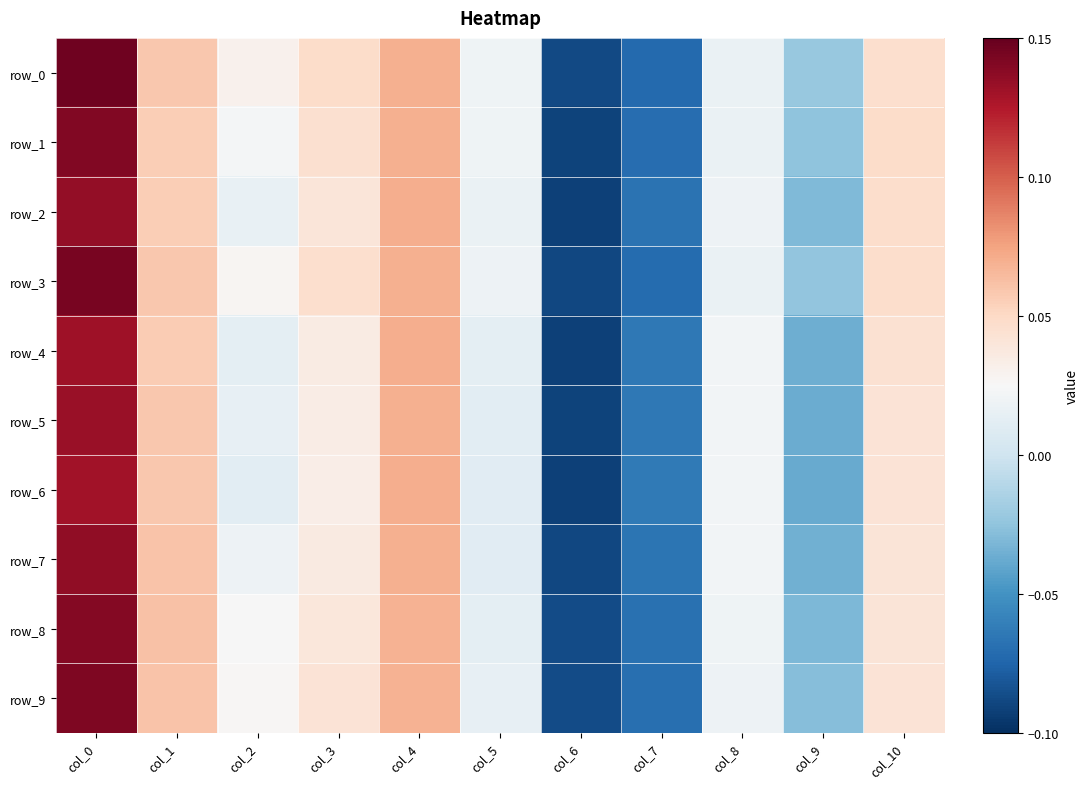

At which label does row_6 reach its minimum?

col_6